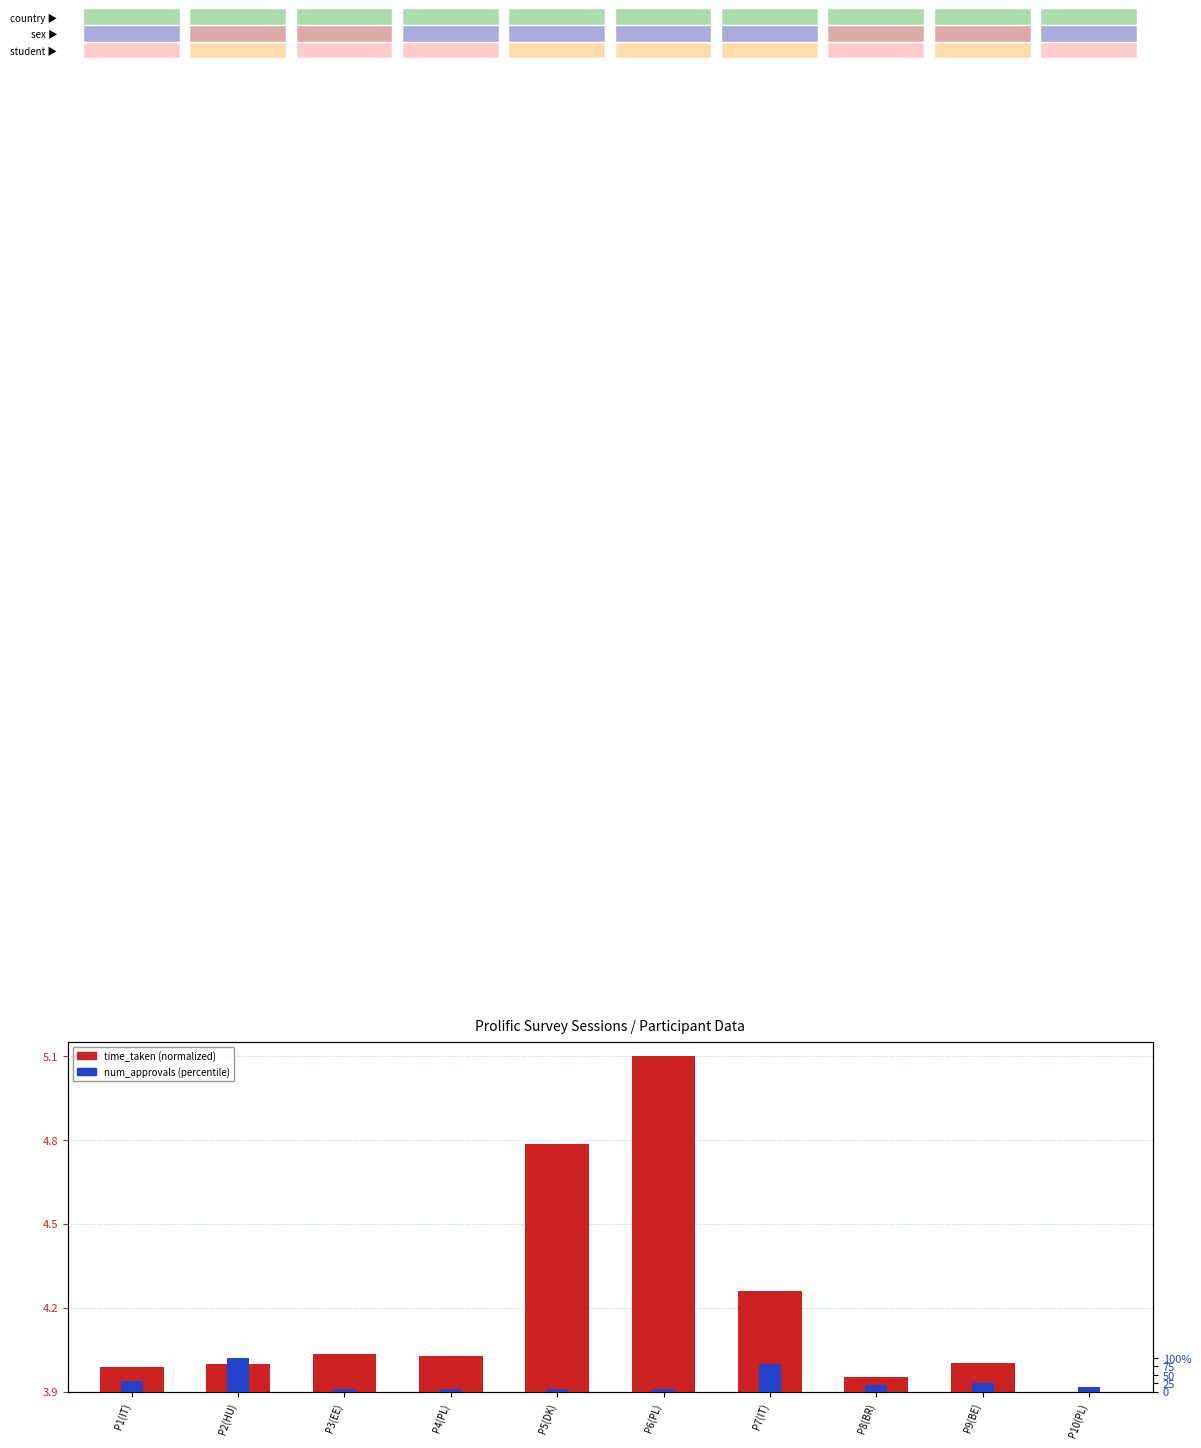

At which label does num_approvals (scaled) reach its minimum?

P5(DK)